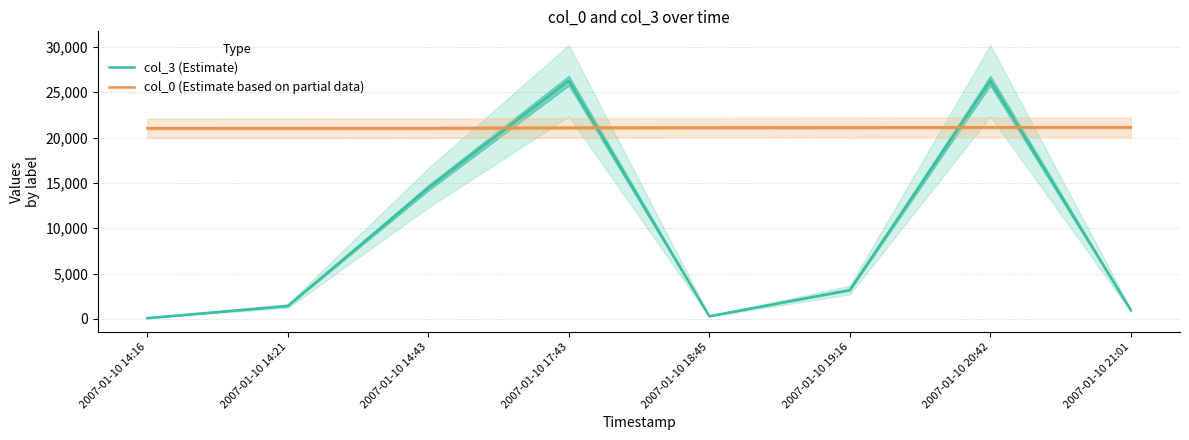

Reading right to left, what are all the values shown in this chart?

col_3 (Estimate): 959	26272	3190	296	26272	14456	1426	90
col_0 (Estimate based on partial data): 21150	21144	21119	21109	21093	21047	21041	21040